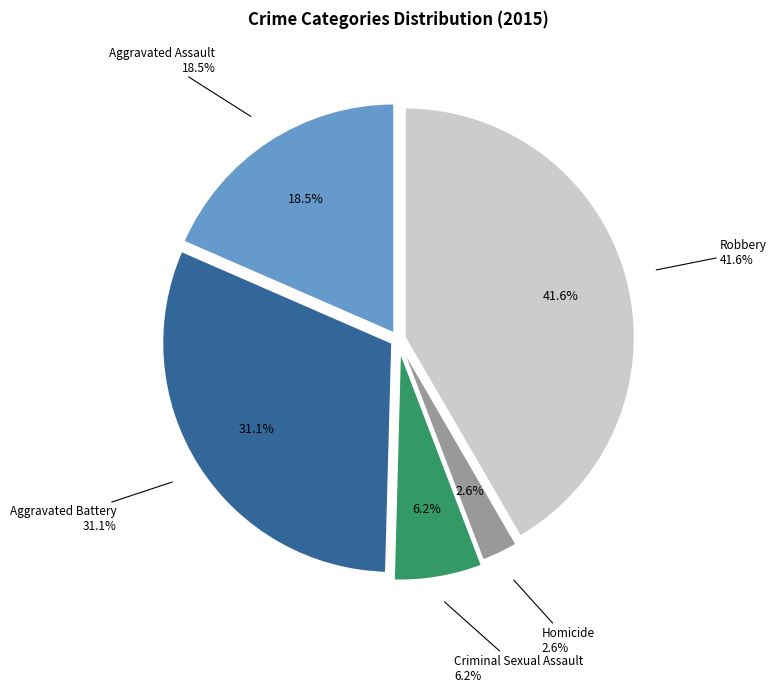

The Aggravated Battery slice represents 22% of the pie. True or false?

False